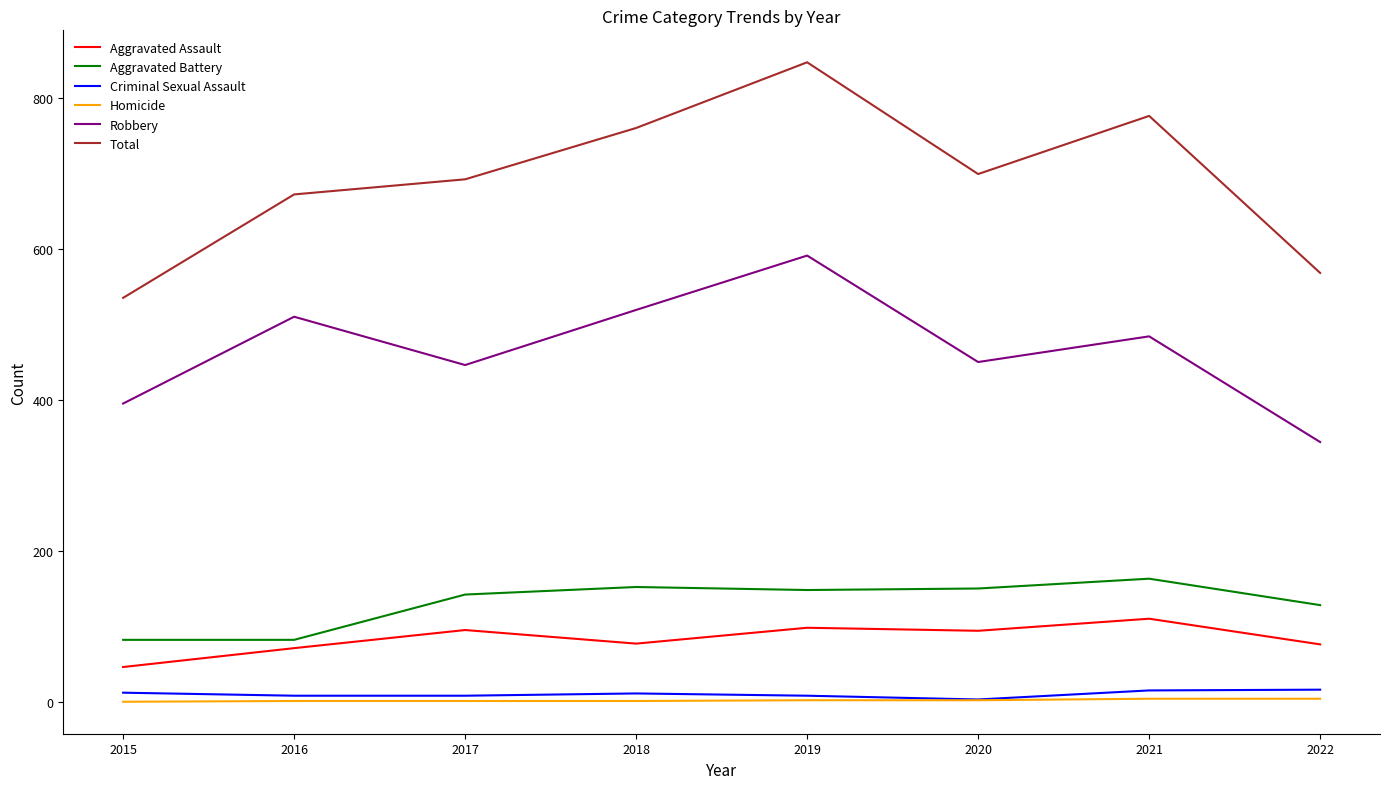

True or false: Robbery has more than 0 interior local peaks.

True